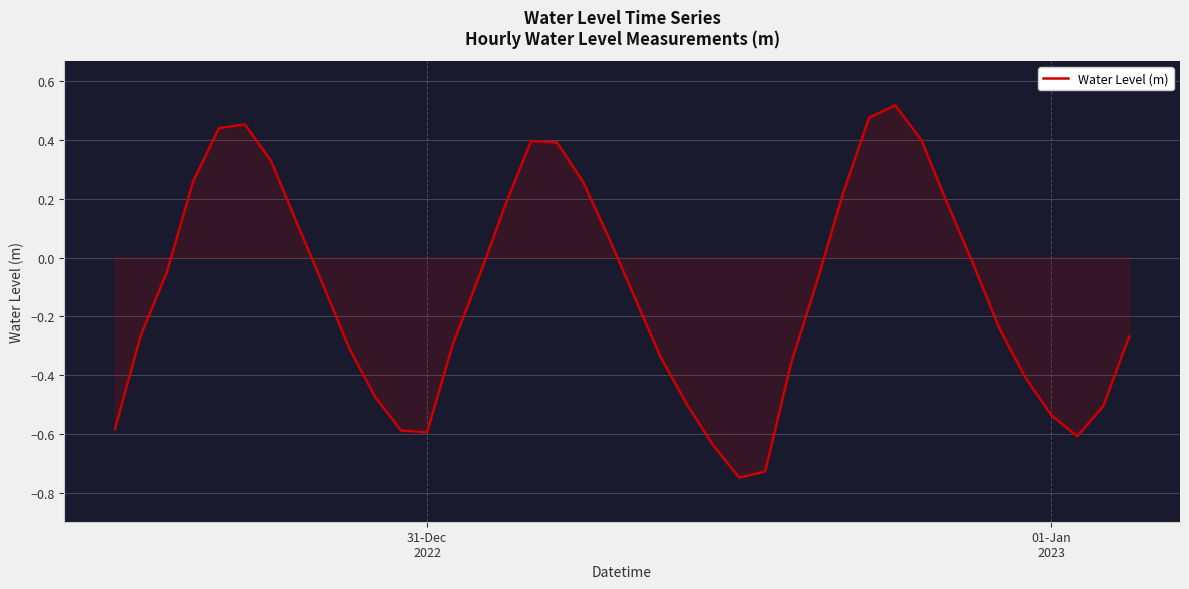

What is the difference between the maximum and minimum values?

1.3